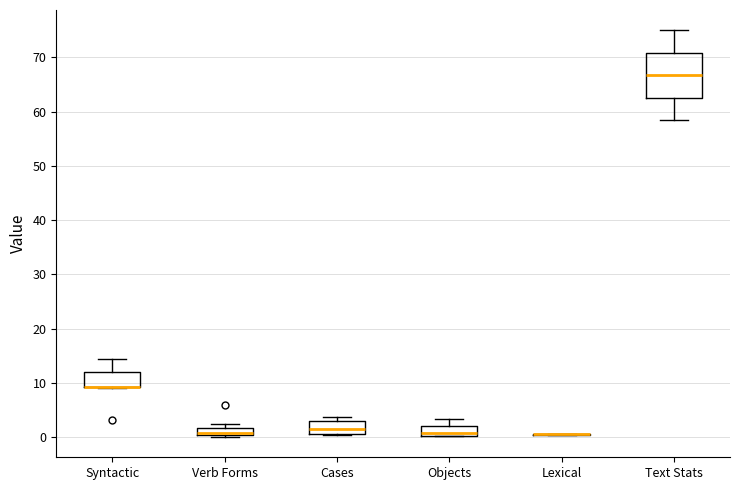

Where does the upper whisker of the box for Syntactic end on the y-axis? The values are not printed on the chart, so give them approximately, as read against the axis.

14